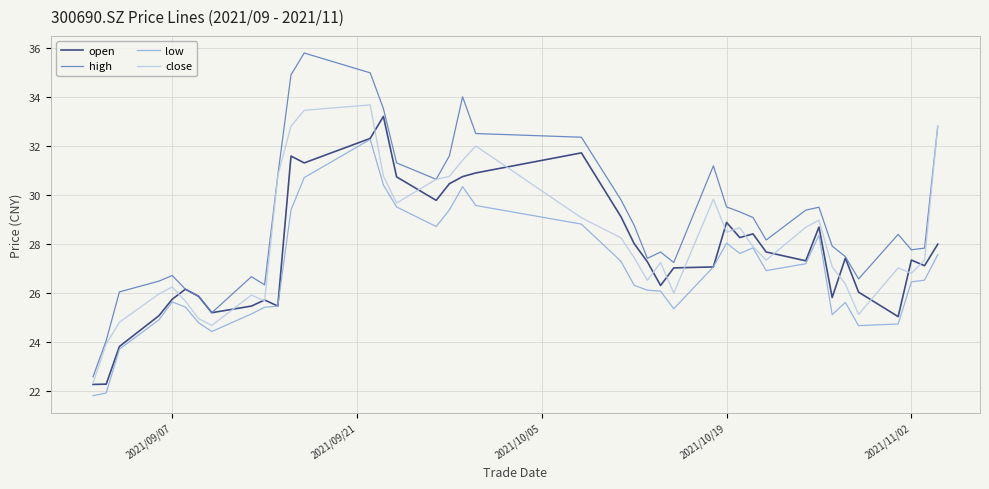

What is the difference between the maximum and second lowest values in the open series?

10.9